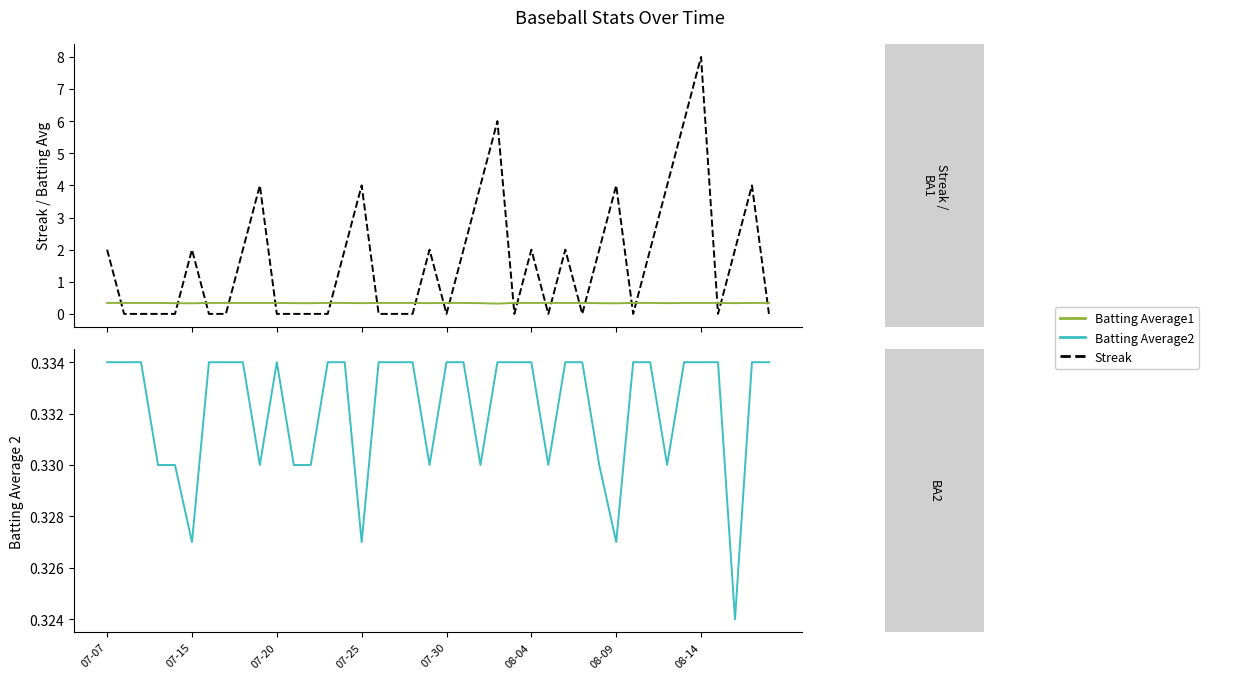

What is the average value of the Batting Average2 series?

0.3